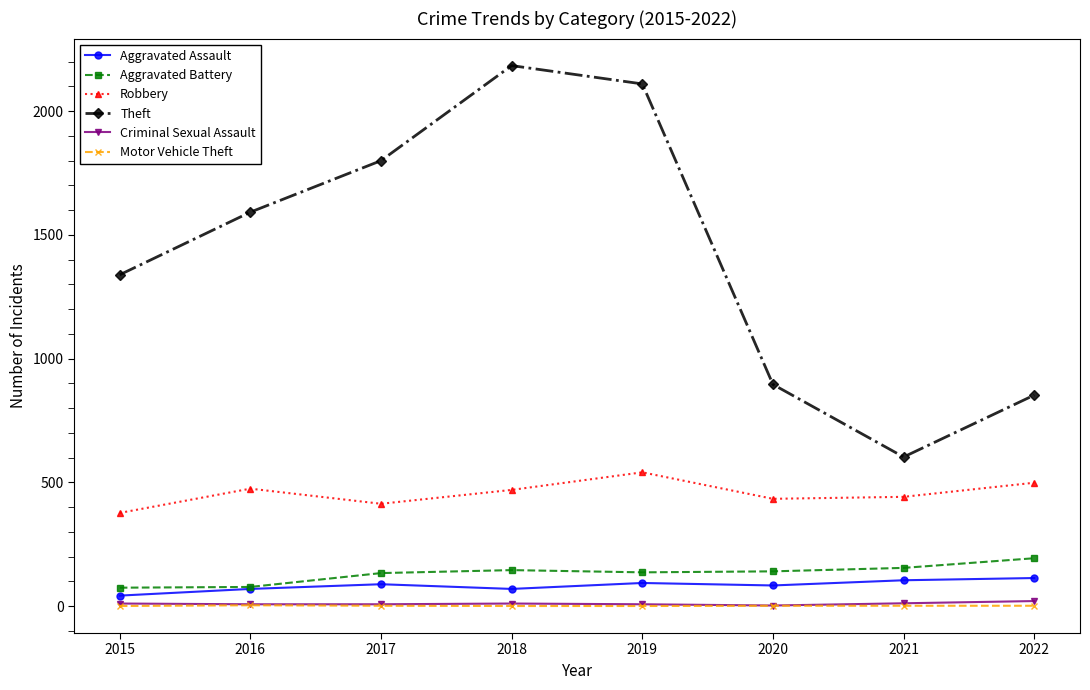

What is the average value of the Criminal Sexual Assault series?

10